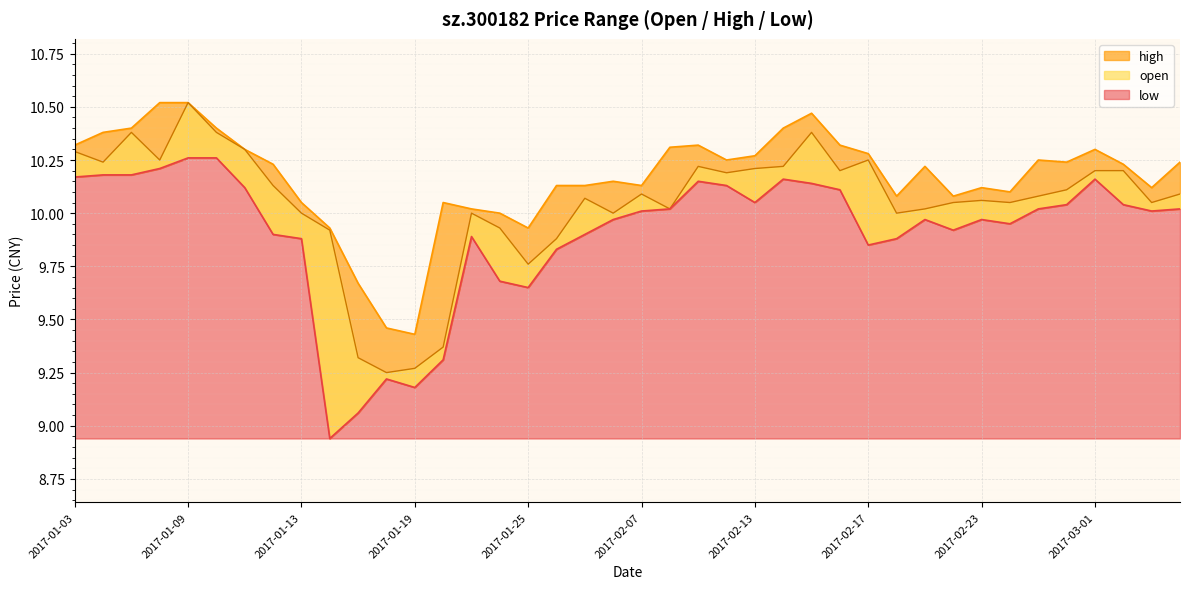

The value of low at 2017-02-07 is 10.0. True or false?

True